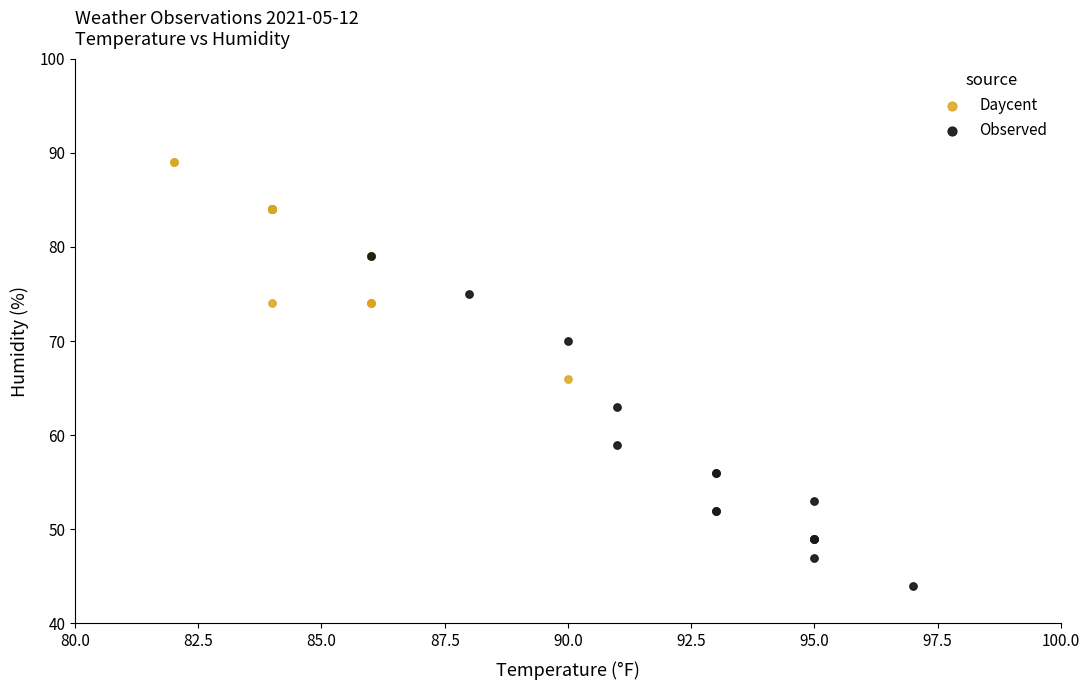

Which series reaches the maximum Y coordinate?

Daycent